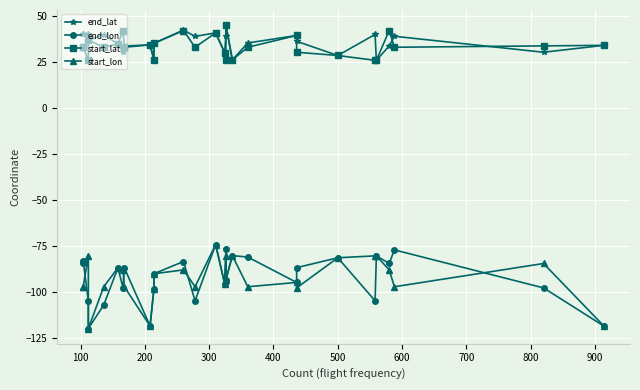

What are all the series names shown in the legend?

end_lat, end_lon, start_lat, start_lon